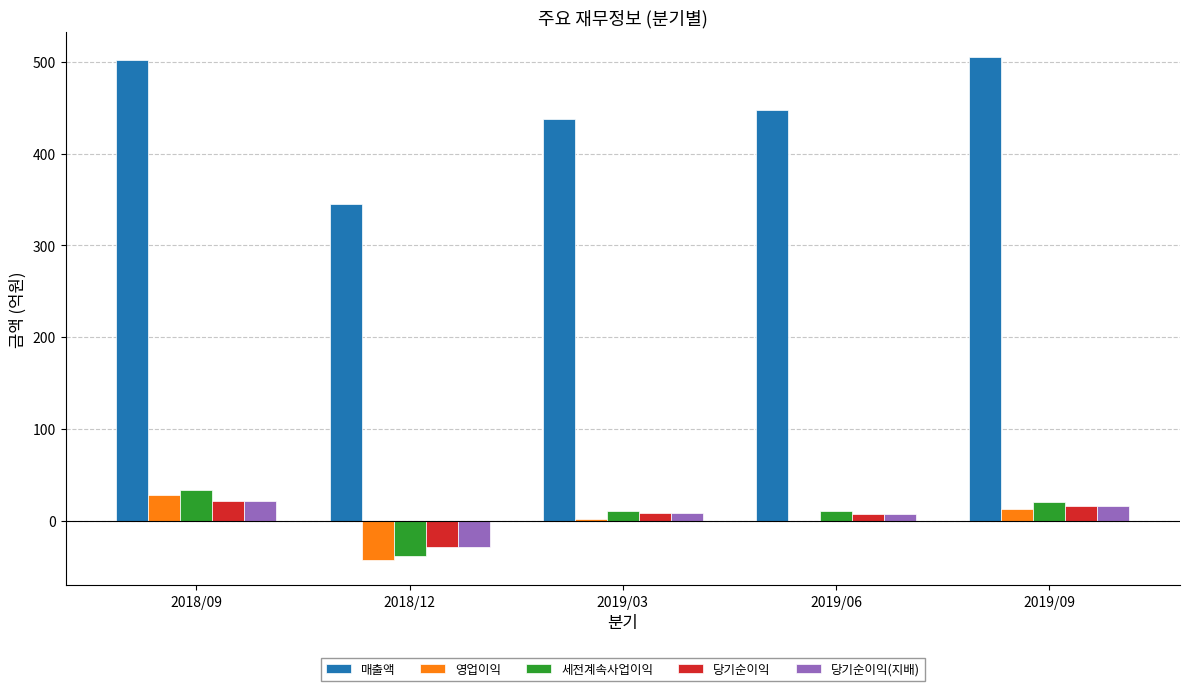

How many groups of bars are there?

5